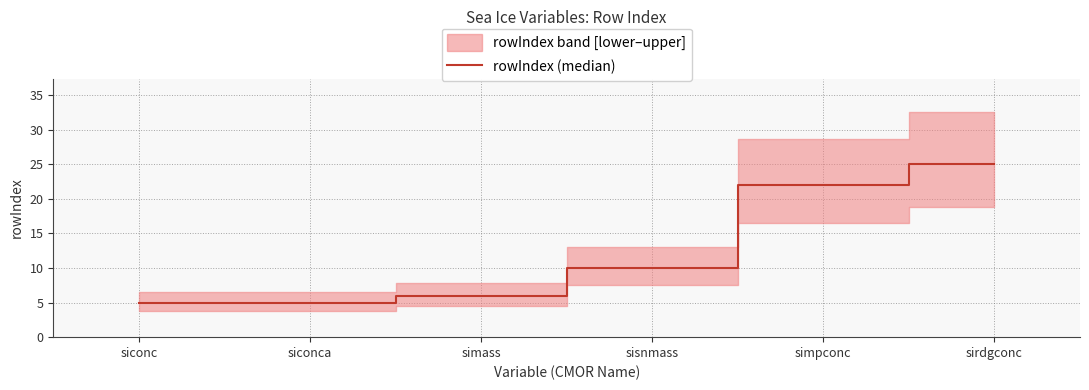

Reading right to left, list all the values displayed in this chart.

sirdgconc=25	simpconc=22	sisnmass=10	simass=6	siconca=5	siconc=5